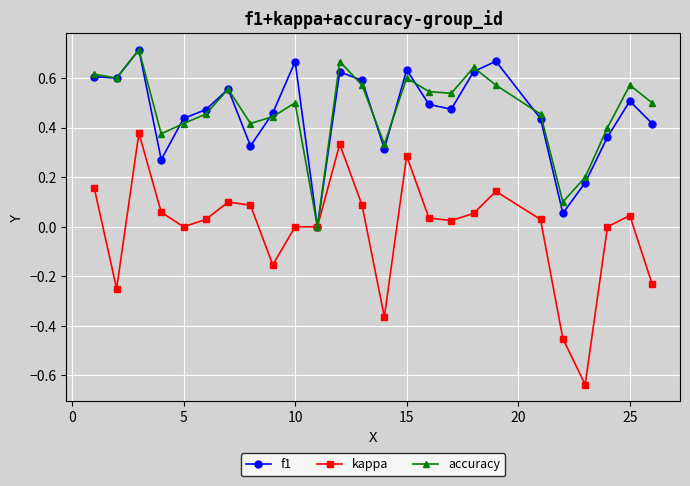

In accuracy, how many points are higher than both neighbors (excluding endpoints)?

7